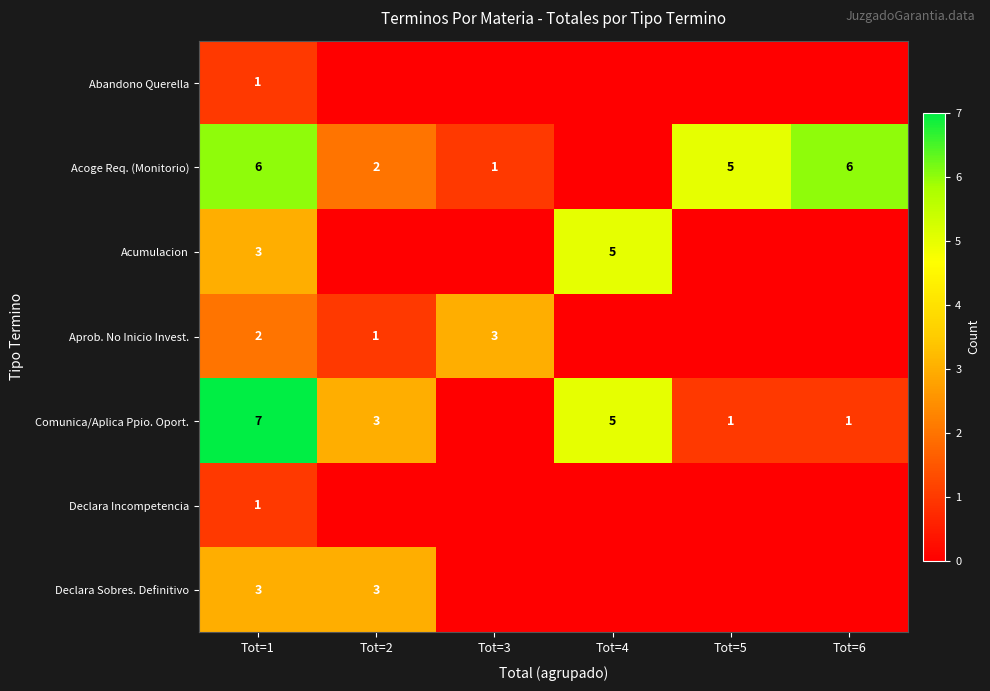

True or false: Abandono Querella has a value of 1 at Tot=1.

True